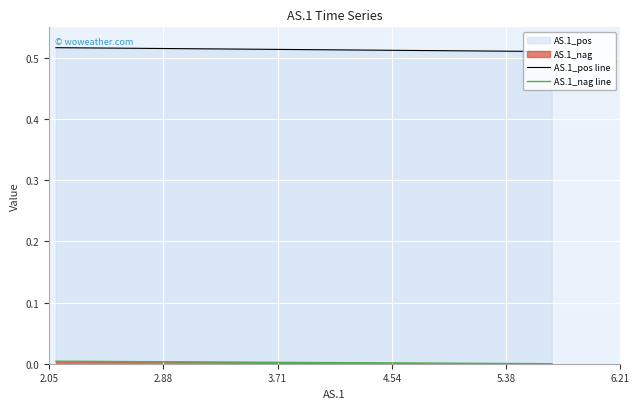

Which has a higher value, 5.38 or 3.71?

3.71